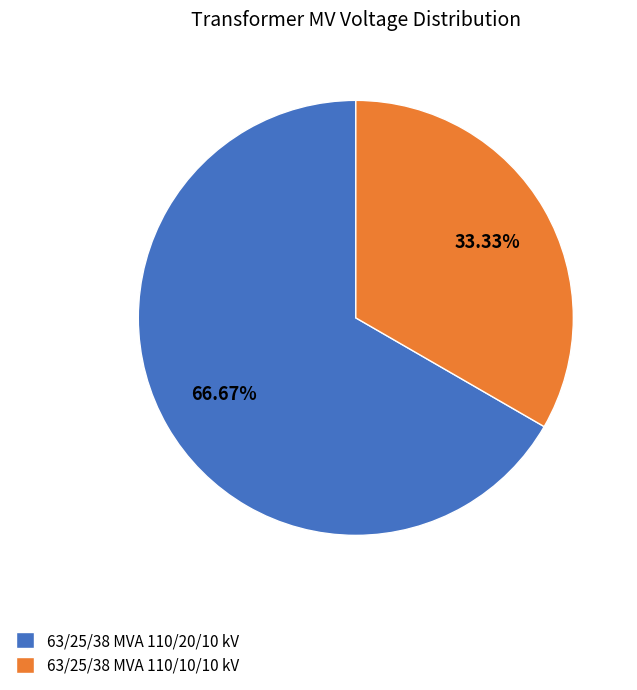

What percentage do 63/25/38 MVA 110/10/10 kV and 63/25/38 MVA 110/20/10 kV together represent?

100.0%